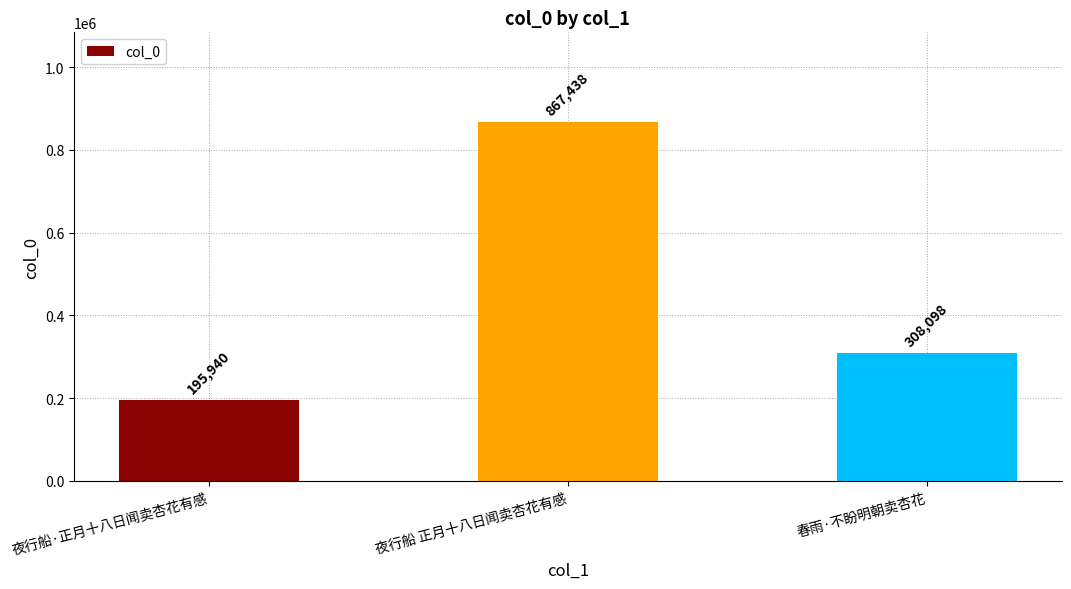

What is the difference between the maximum and minimum values?

671498